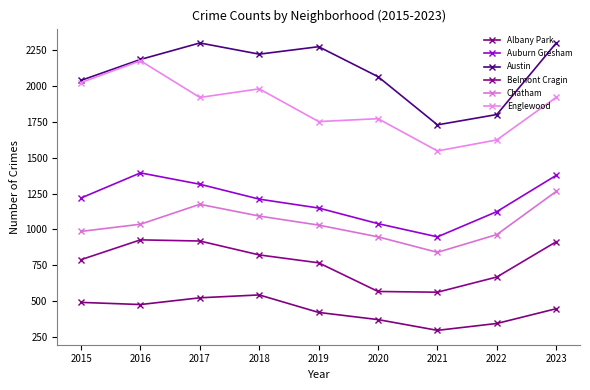

At which label is Auburn Gresham closest to 1171?

2019